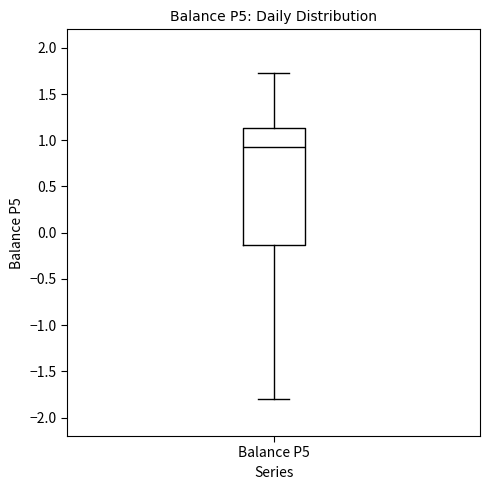

Where does the median line of the box for Balance P5 sit on the y-axis? The values are not printed on the chart, so give them approximately, as read against the axis.

0.90